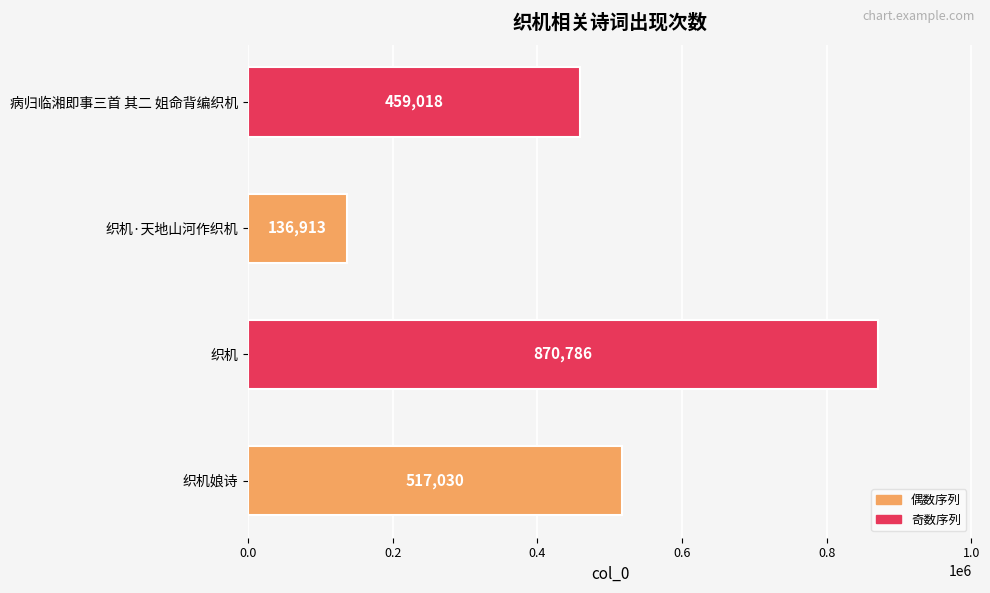

What value does the data have at 病归临湘即事三首 其二 姐命背编织机?

459018